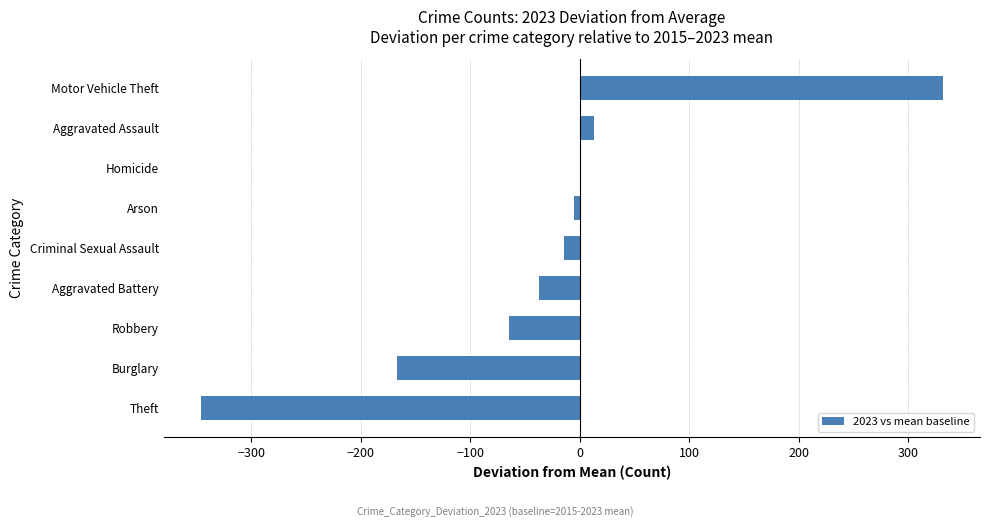

What is the sum of all values?

-289.7